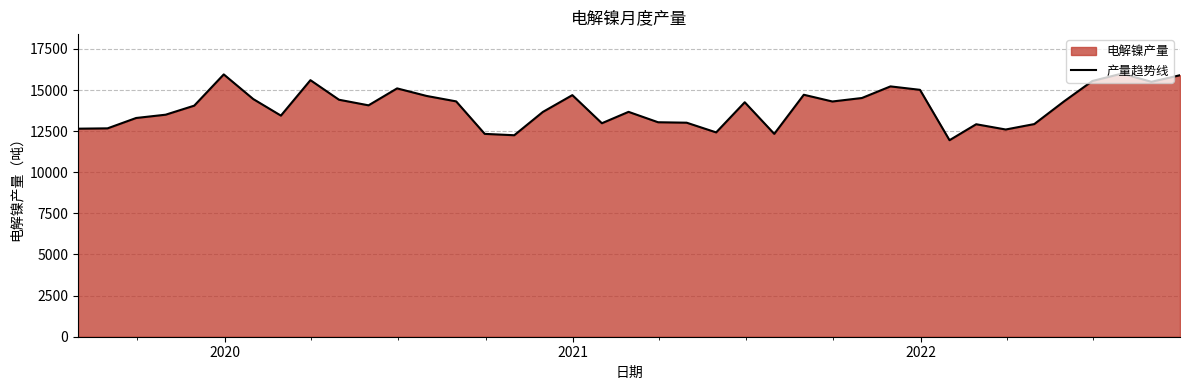

What is the difference between the maximum and minimum values?

4050